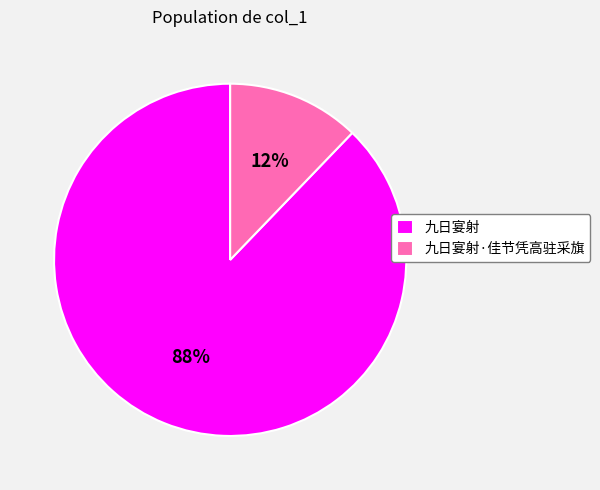

Which has a higher value, 九日宴射 or 九日宴射·佳节凭高驻采旗?

九日宴射